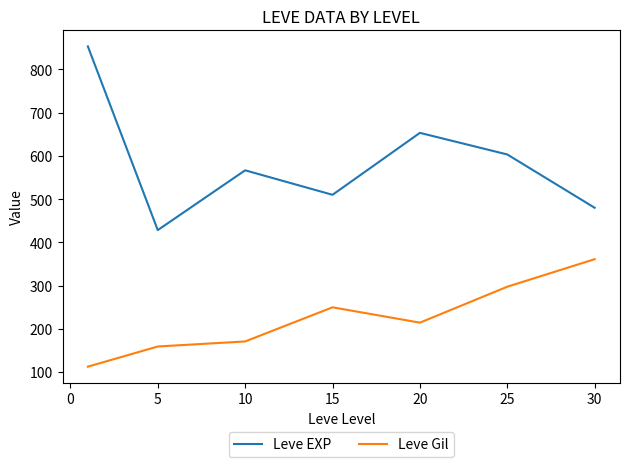

Which series has the largest range (max minus min)?

Leve EXP